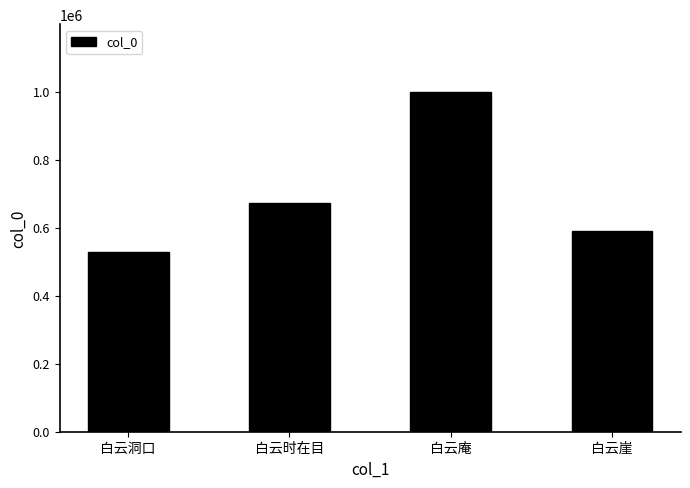

What is the change in value from 白云庵 to 白云崖?

-406942